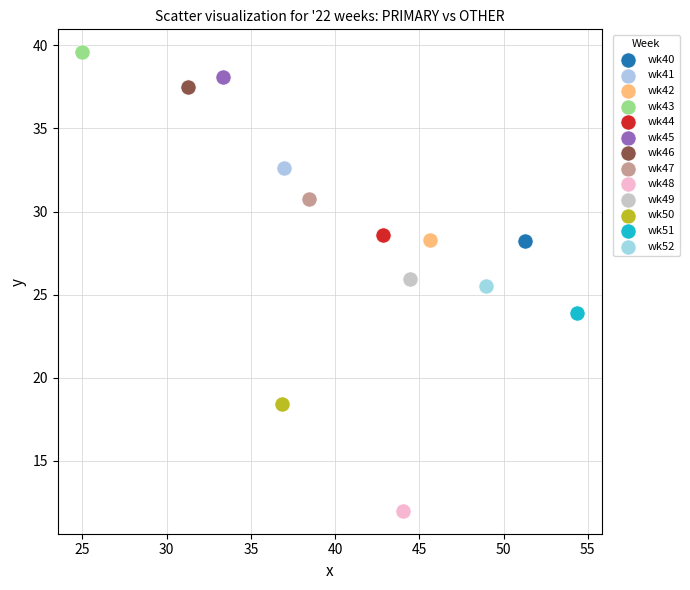

What are all the series names shown in the legend?

wk40, wk41, wk42, wk43, wk44, wk45, wk46, wk47, wk48, wk49, wk50, wk51, wk52